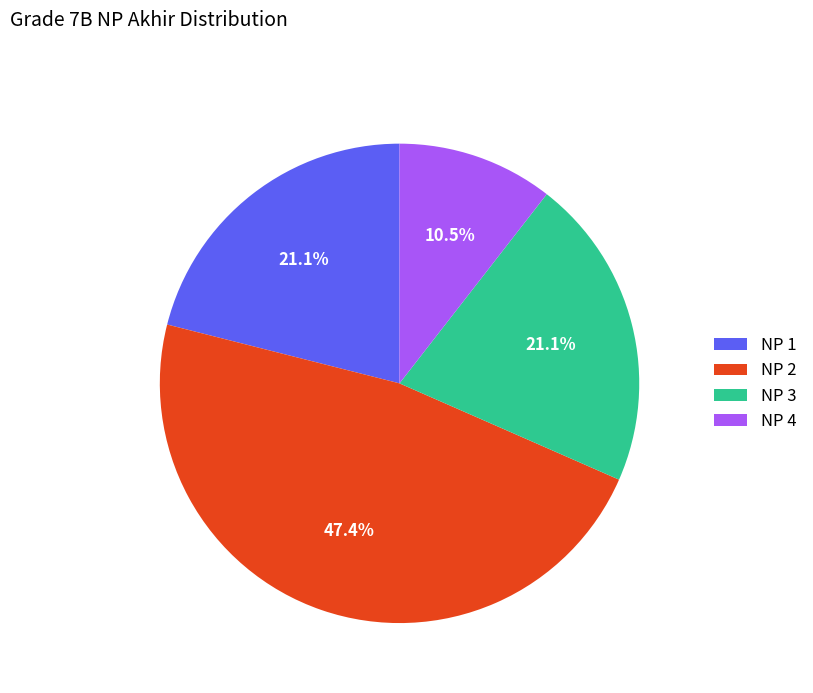

To the nearest percent, what is the average slice percentage?

25%